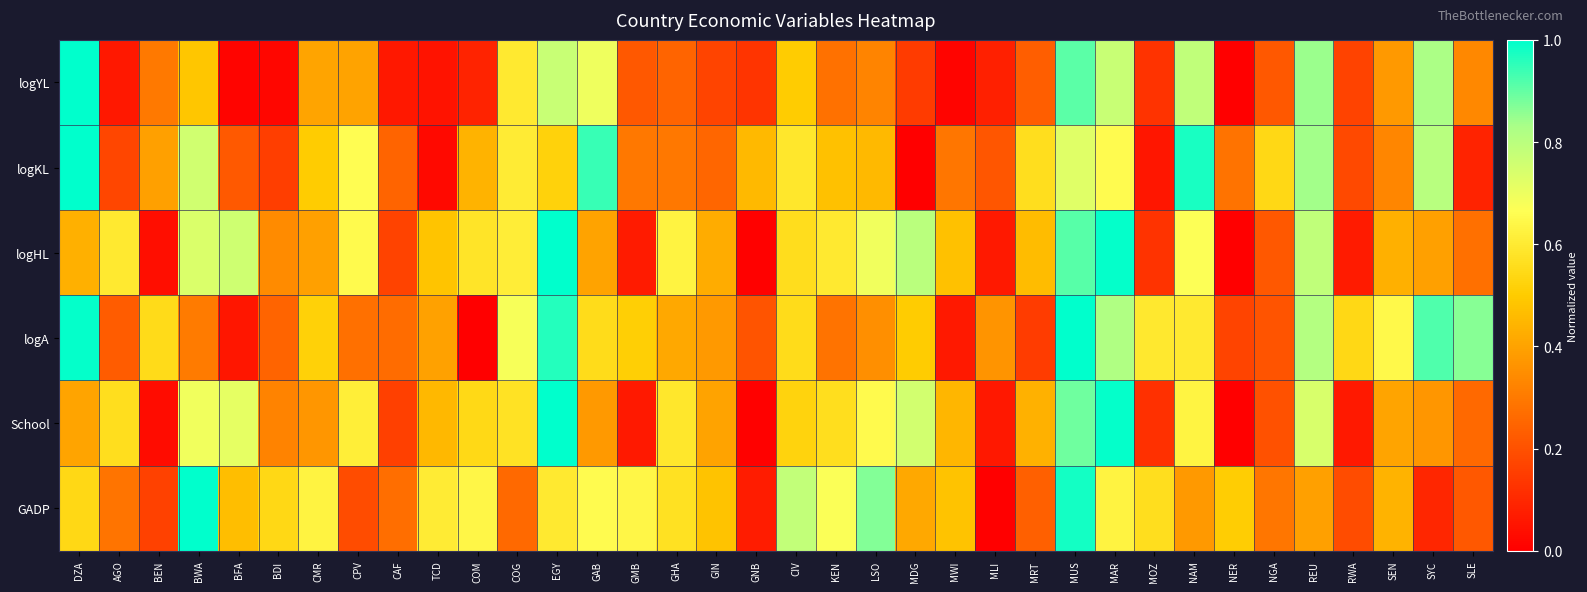

What is the spread (max minus min) of values at MRT?

0.4